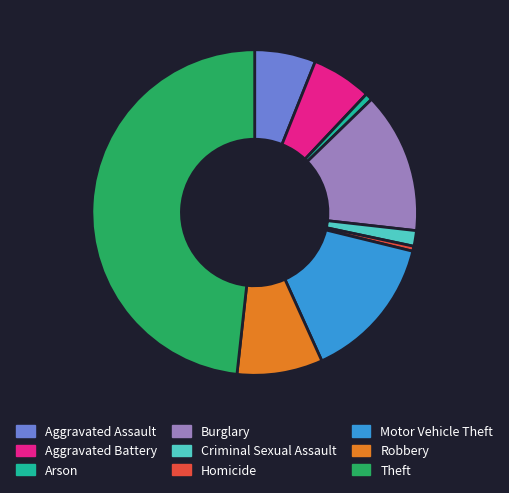

Approximately how many times larger is the value at Theft compared to Criminal Sexual Assault?

31.2